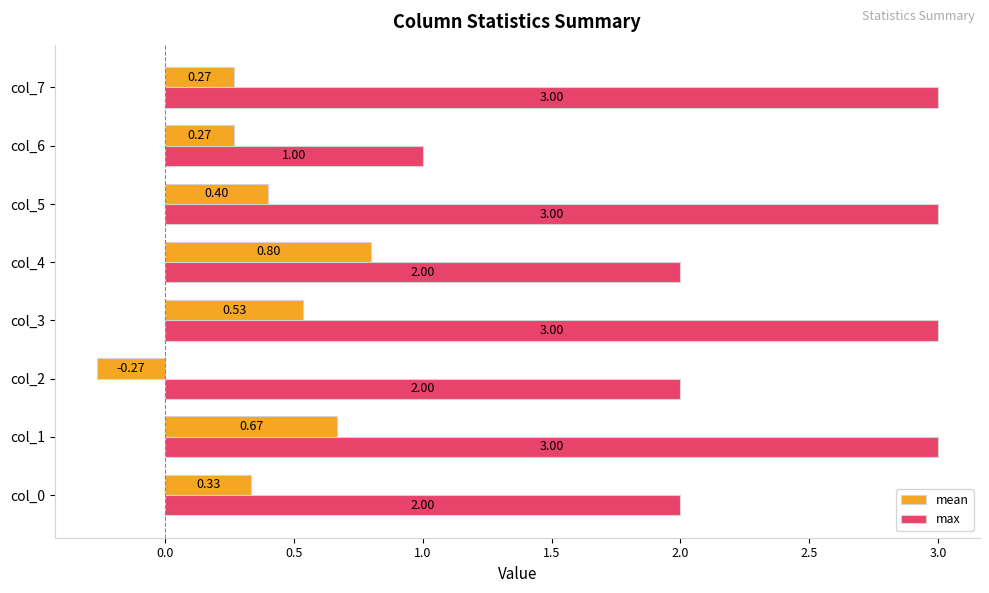

How many values in mean are above zero?

7